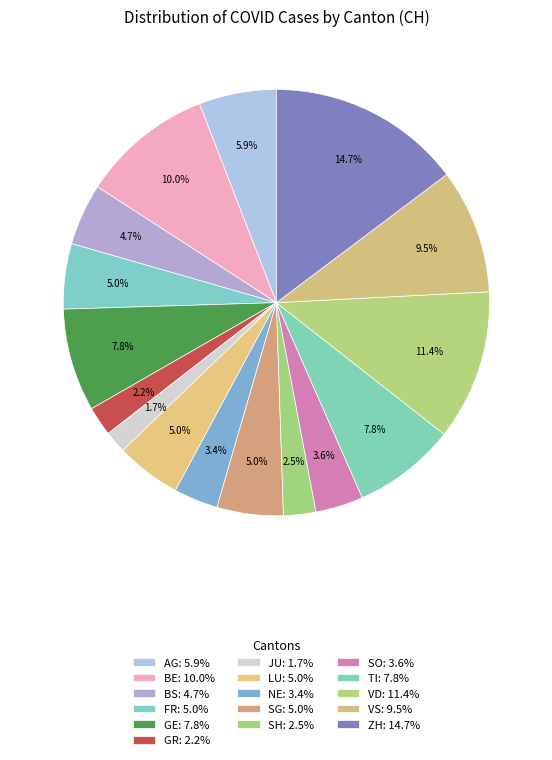

How much of the chart is everything except SH?

97.5%